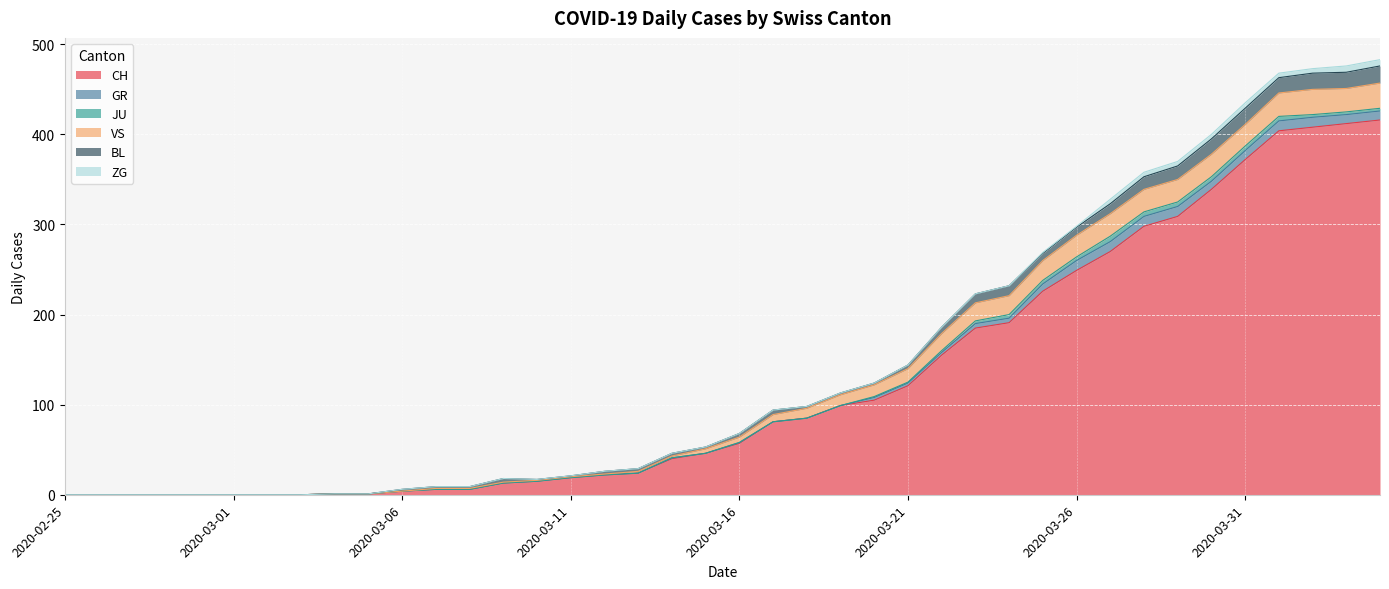

True or false: JU and GR intersect in this chart.

False